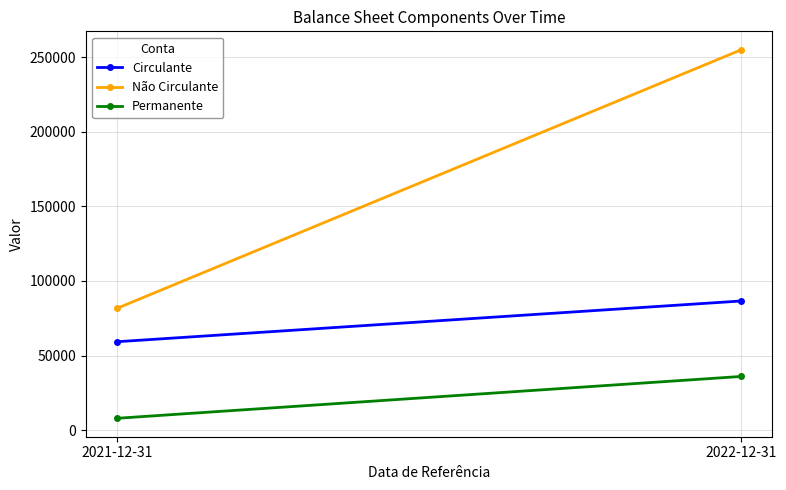

How many series are shown in this chart?

3